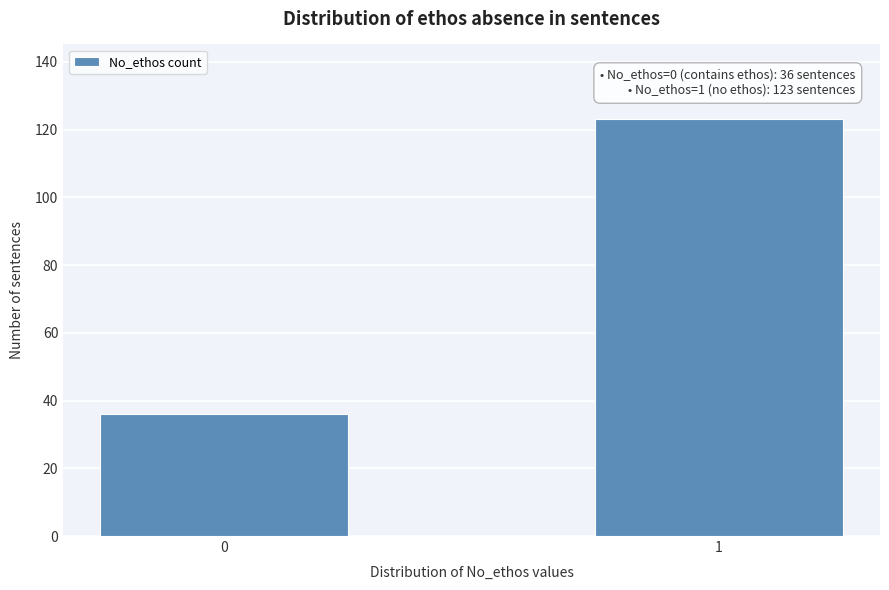

Reading right to left, what are all the values shown in this chart?

123	36